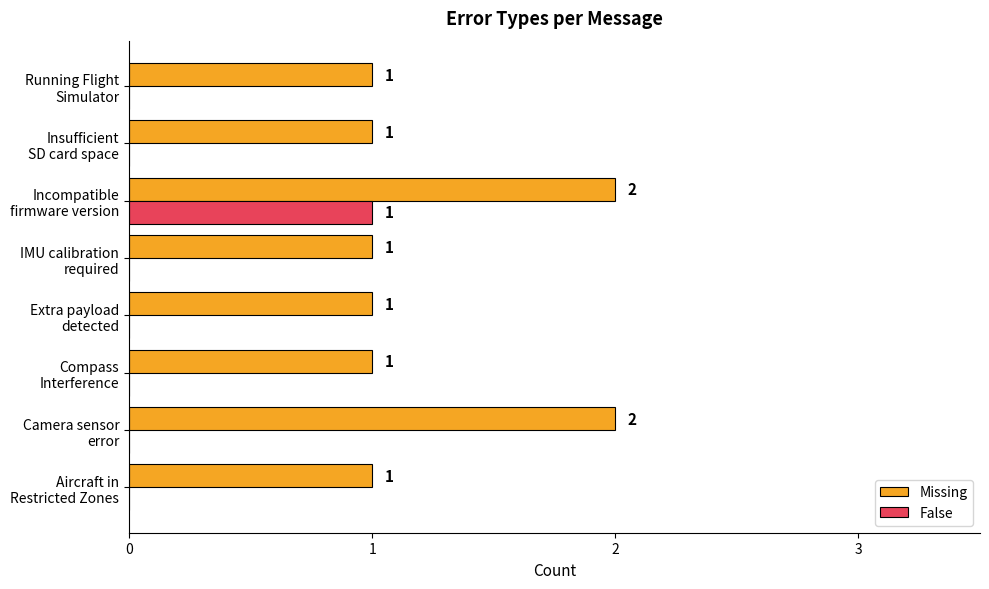

What is the sum of all Missing values?

10